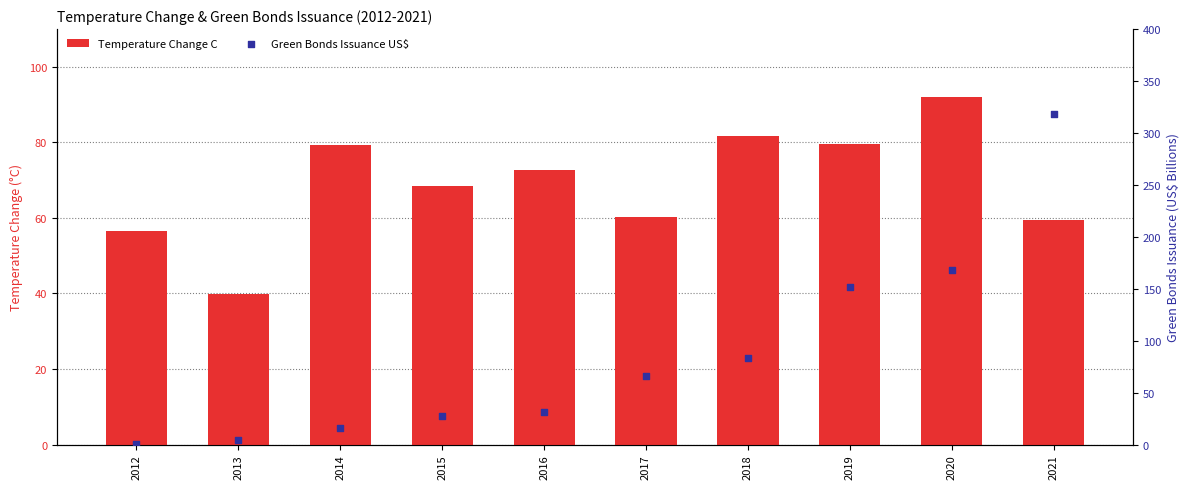

Which series has the widest spread of Y values?

Green Bonds Issuance US$